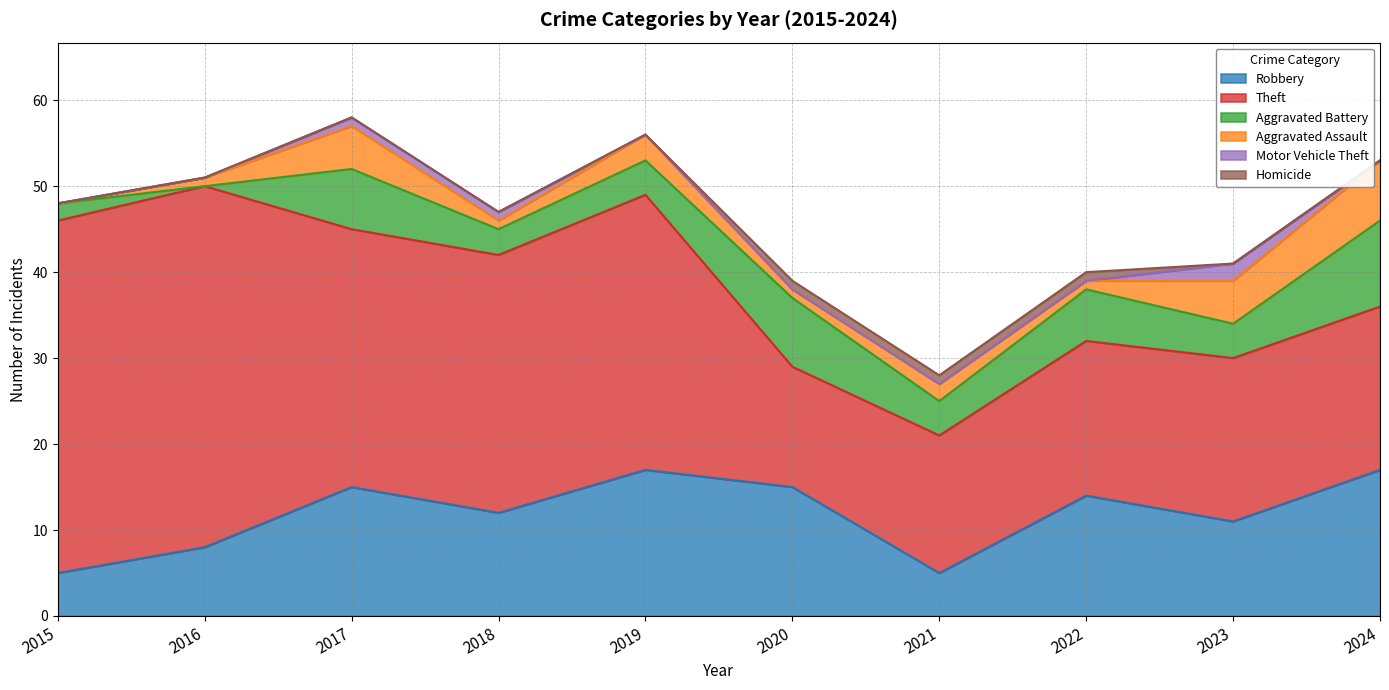

At which label does Robbery reach its minimum?

2015